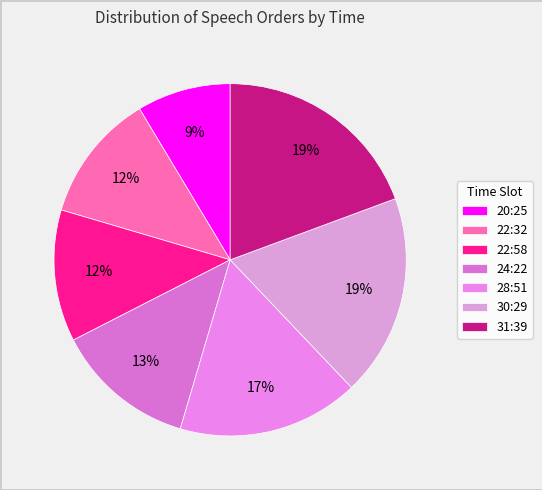

How many slices are in this pie chart?

7